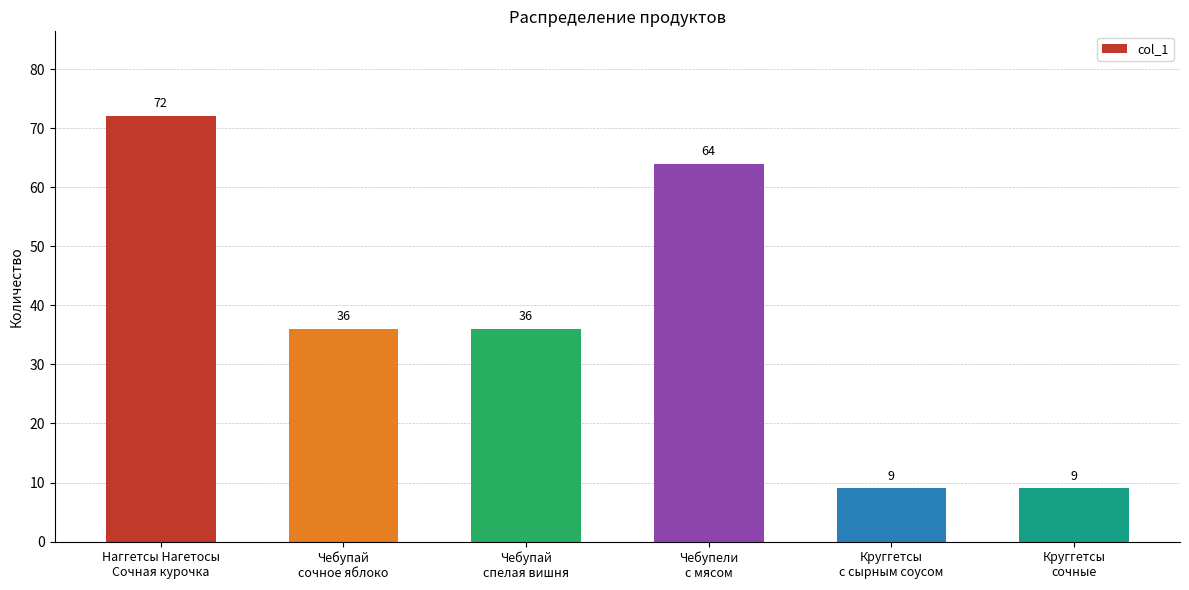

Which has a higher value, Круггетсы
с сырным соусом or Наггетсы Нагетосы
Сочная курочка?

Наггетсы Нагетосы
Сочная курочка